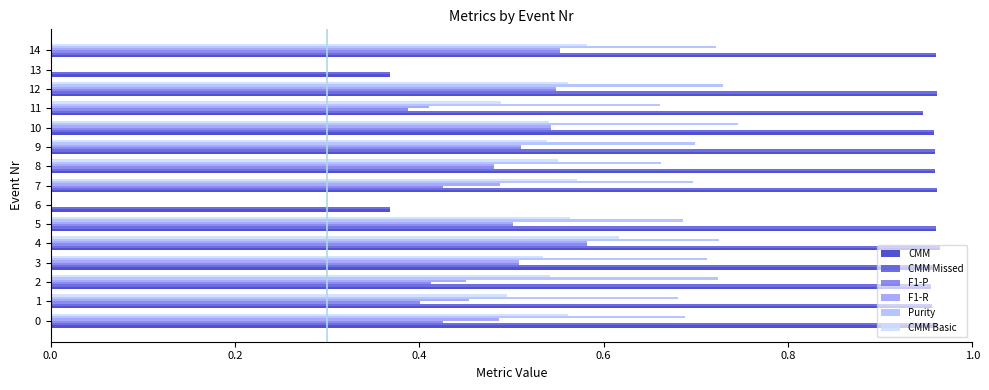

At how many categories does at least one series exceed 0?

15